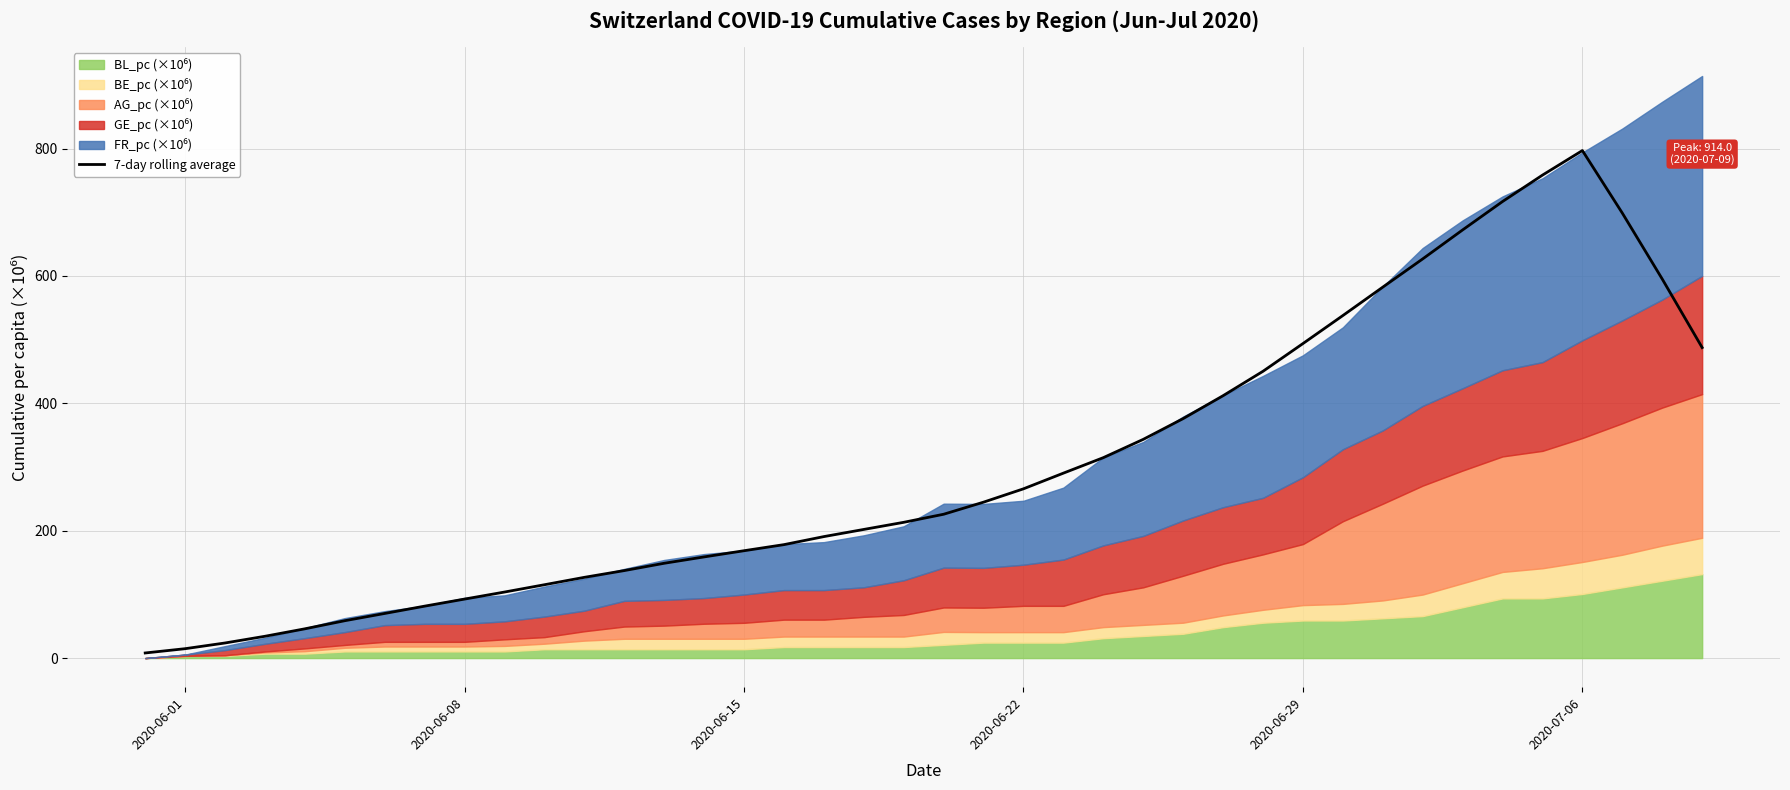

At which label does 7-day rolling average reach its peak?

2020-07-06